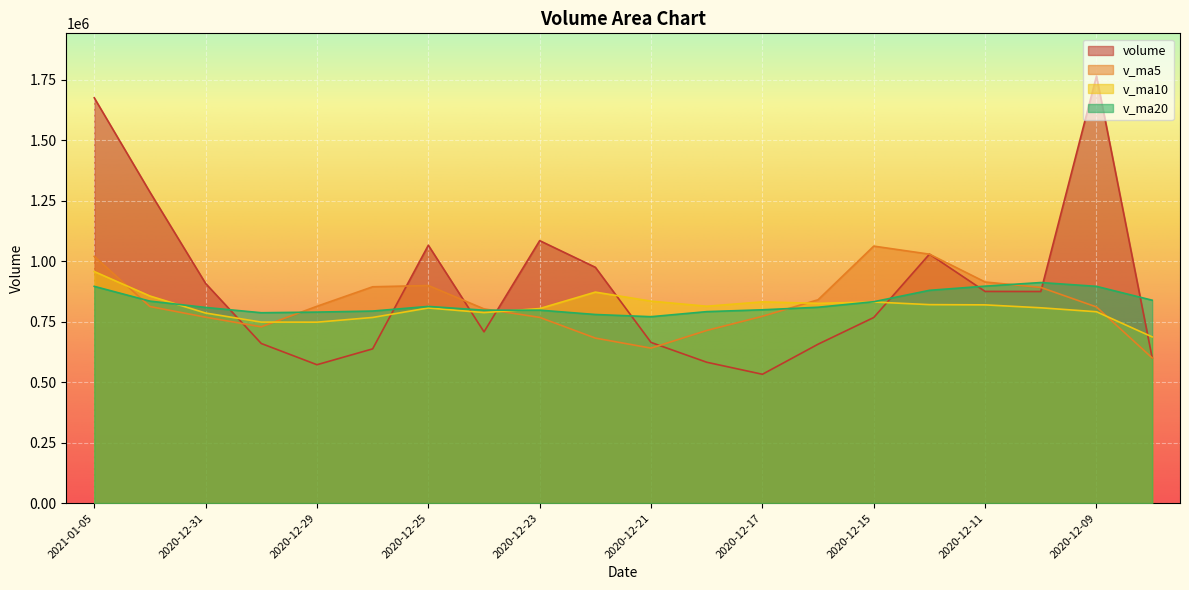

Where is the first local minimum for volume?

2020-12-29